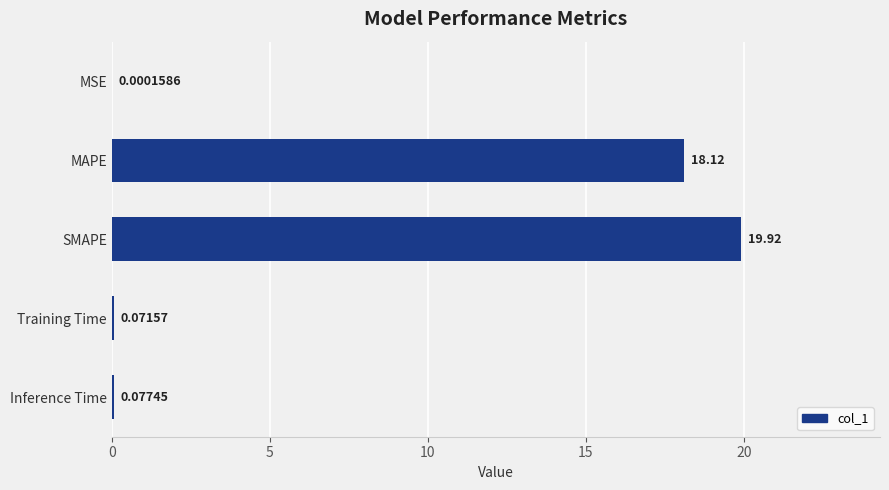

At which label is the value closest to 9?

Inference Time